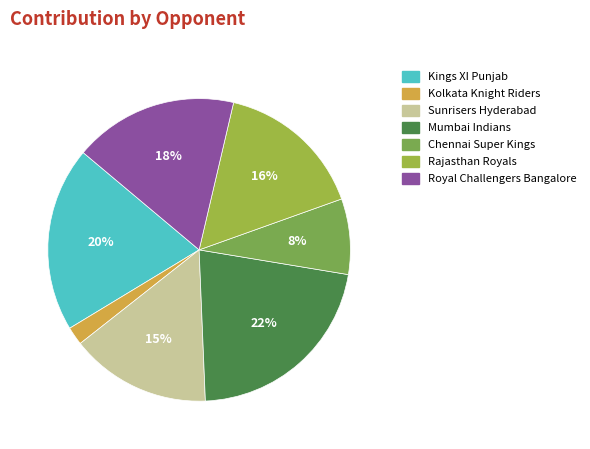

How many segments does this pie chart have?

7